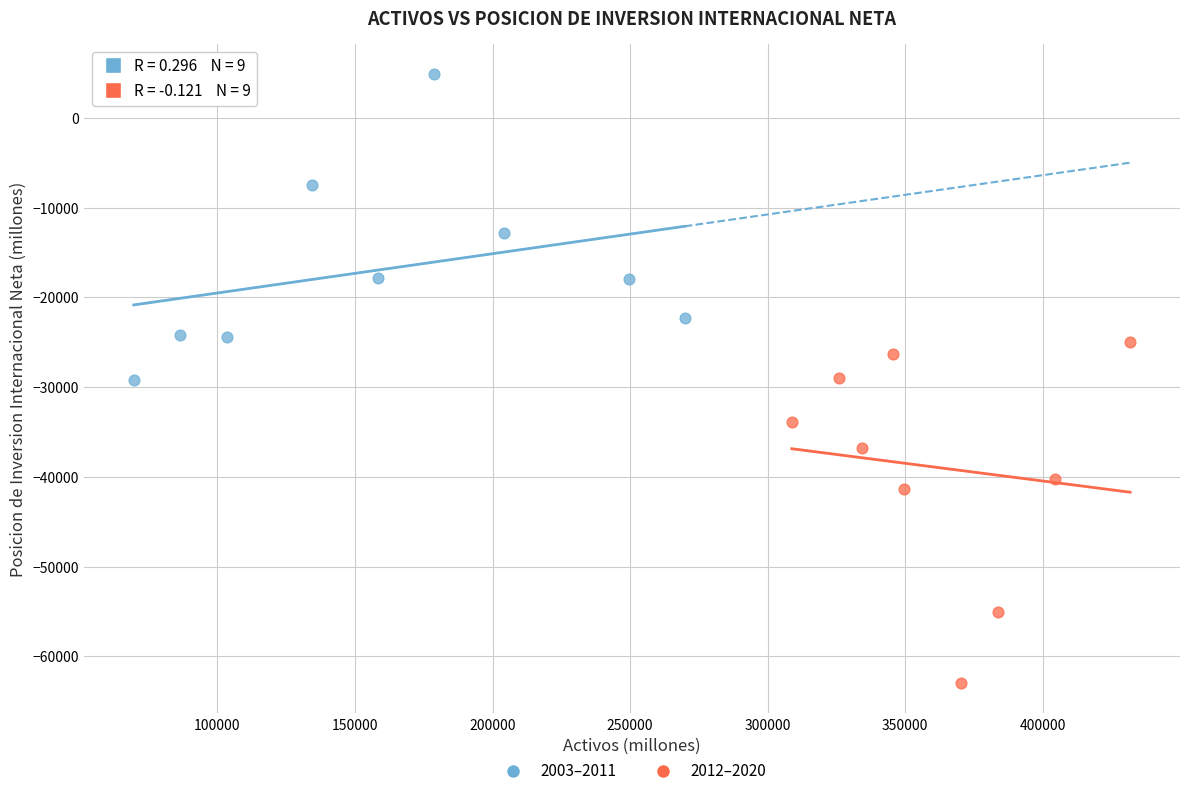

Which series has the largest Y range (max minus min)?

2012–2020